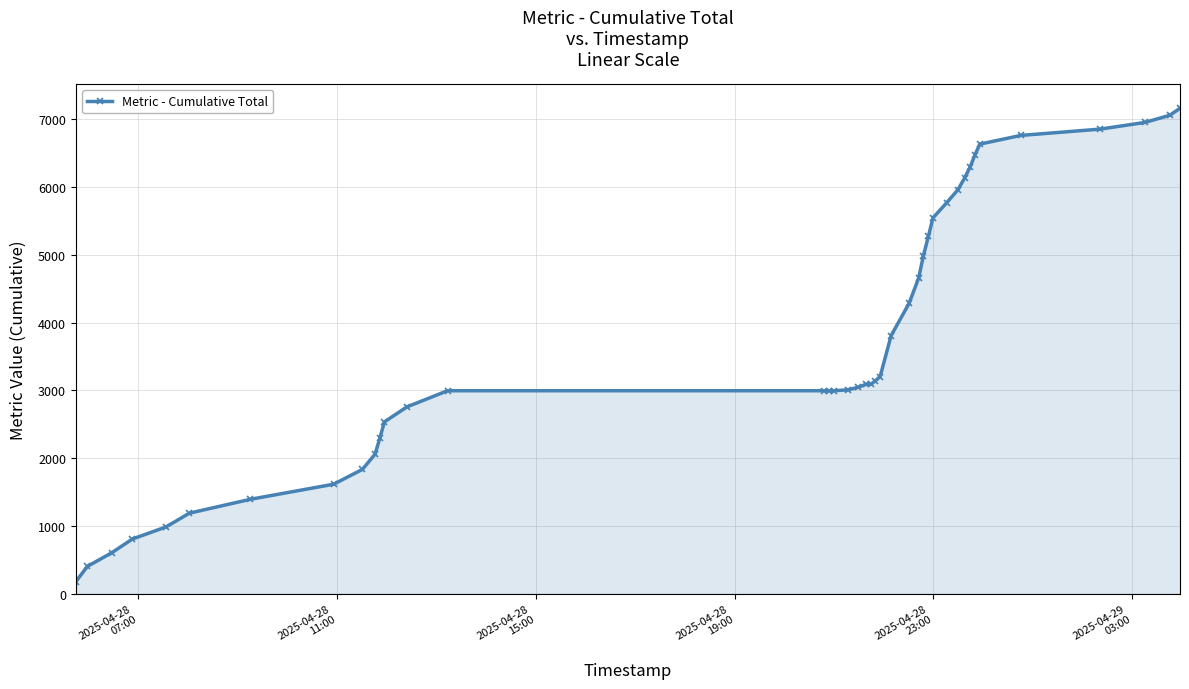

What is the maximum value shown in the chart?

7161